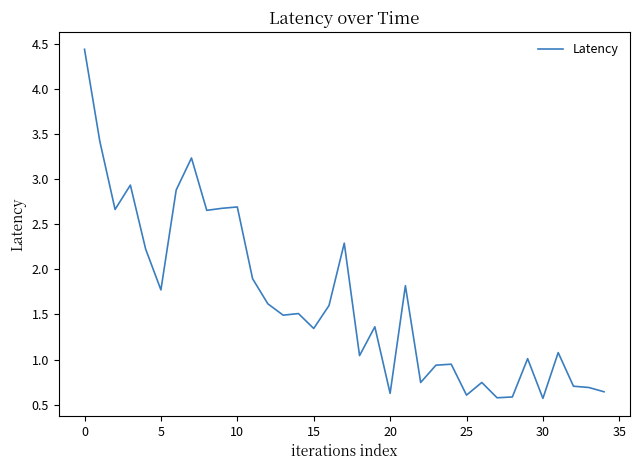

What is the average value?

1.7